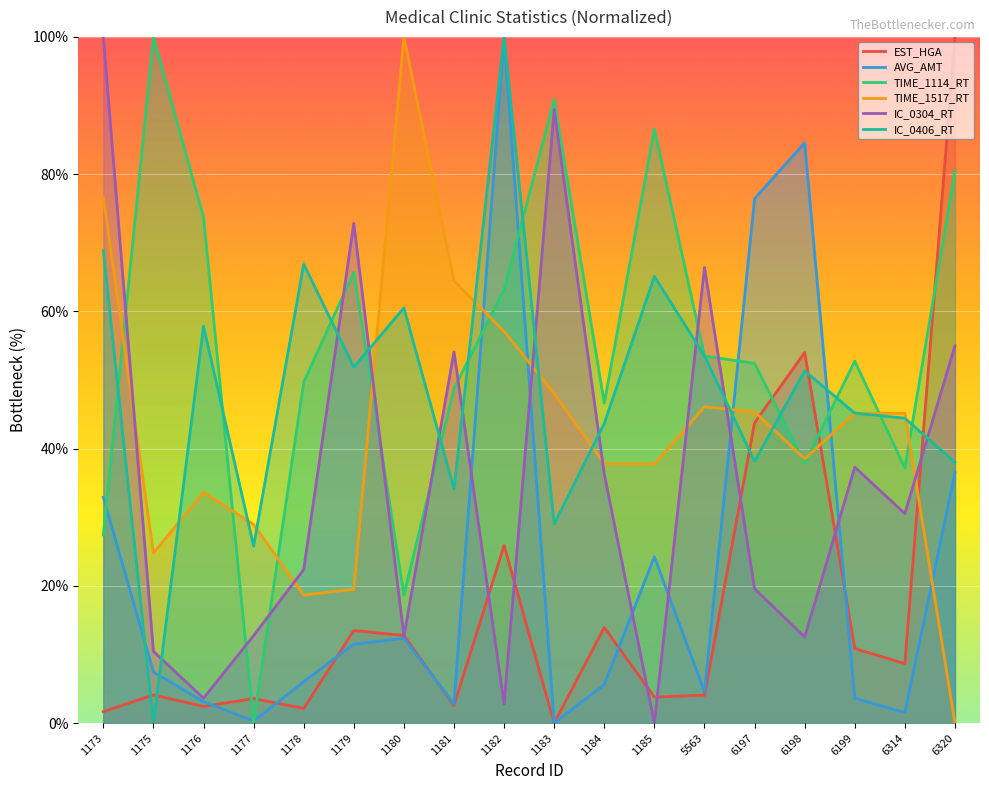

How many data points does each series have?

18